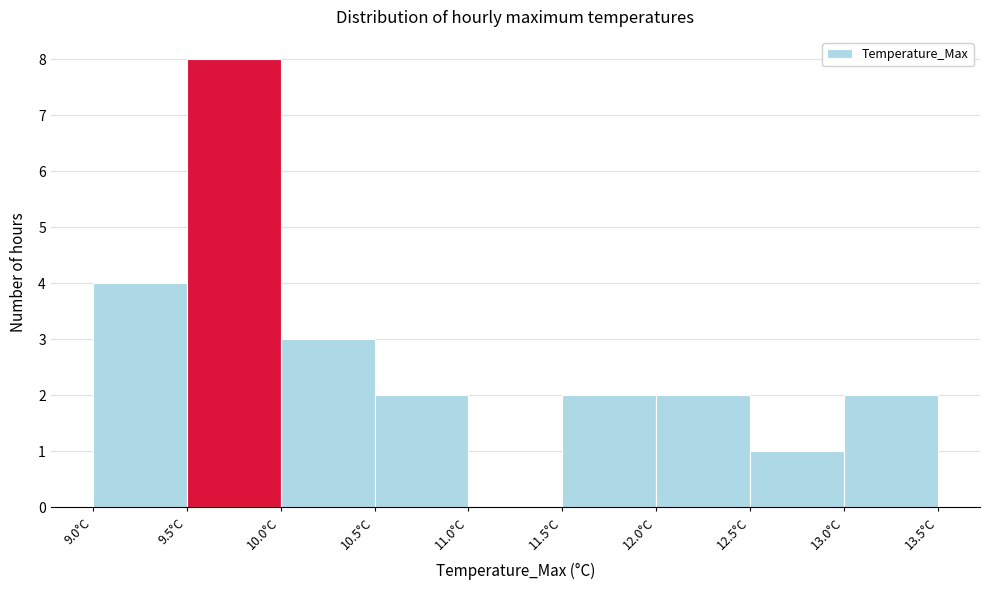

Reading left to right, transcribe this chart: for each bar, give the range it covers on the x-axis and its height. The values are not printed on the chart, so give them approximately, as read against the axis.

9.0 to 9.5: 4
9.5 to 10.0: 8
10.0 to 10.5: 3
10.5 to 11.0: 2
11.0 to 11.5: 0
11.5 to 12.0: 2
12.0 to 12.5: 2
12.5 to 13.0: 1
13.0 to 13.5: 2